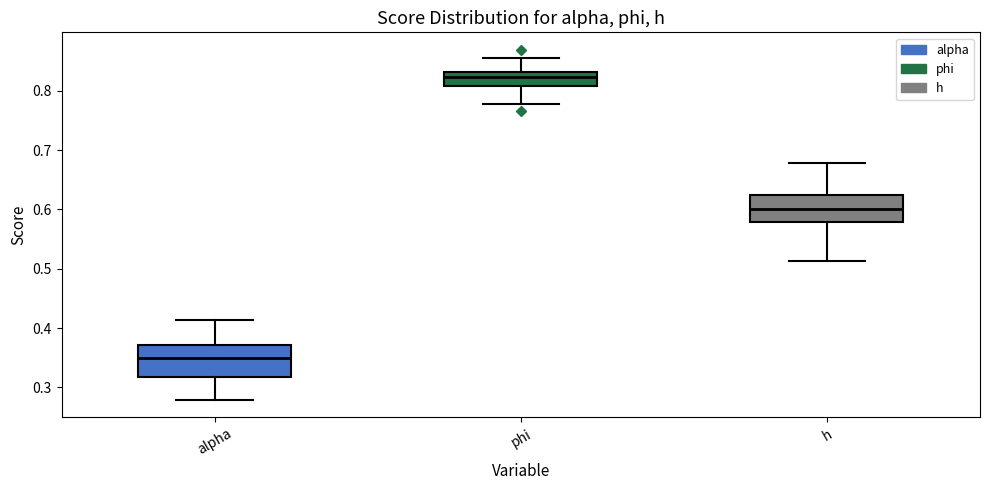

Reading left to right, transcribe this box plot: for each box, give where its median line is, the range the box spans, and where its two whiskers end, as read against the y-axis. The values are not printed on the chart, so give them approximately, as read against the axis.

alpha: median 0.35, box 0.32 to 0.37, whiskers 0.28 to 0.41
phi: median 0.82, box 0.81 to 0.83, whiskers 0.78 to 0.86
h: median 0.60, box 0.58 to 0.62, whiskers 0.51 to 0.68